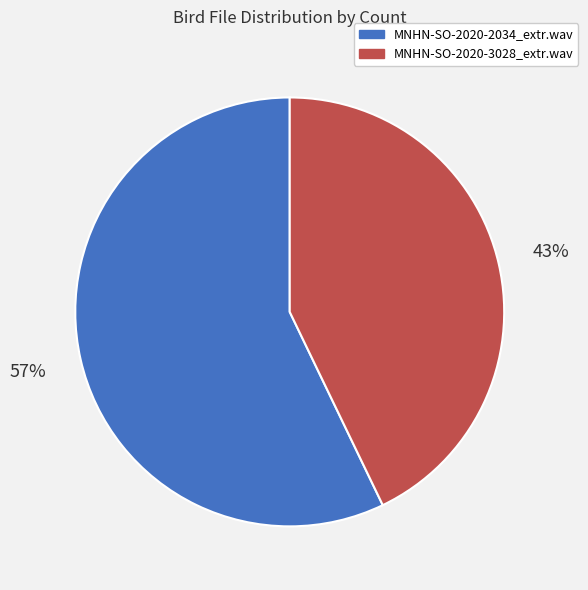

How many slices are in this pie chart?

2